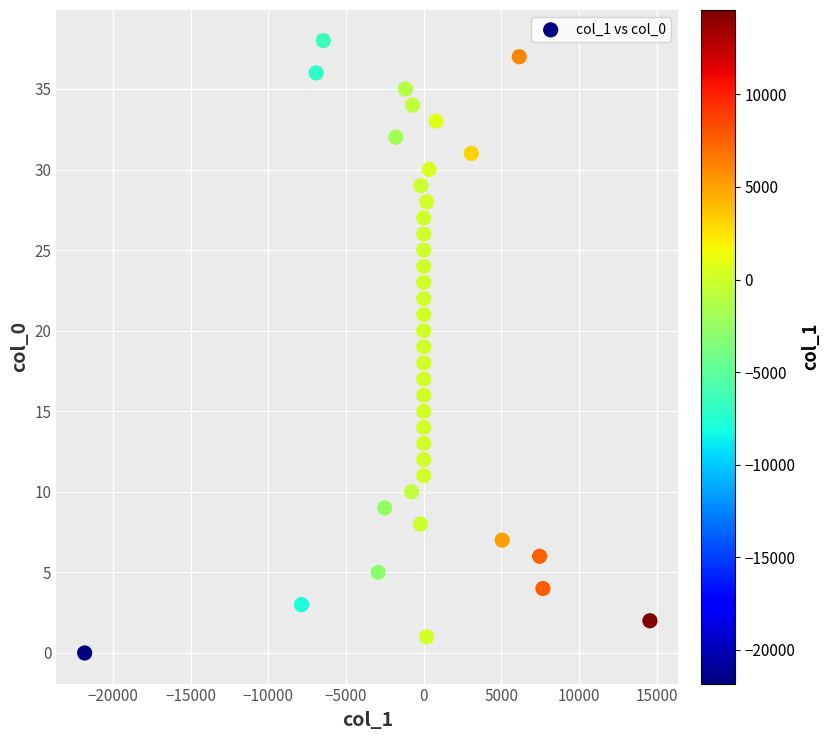

What is the range of Y values (max minus min)?

38